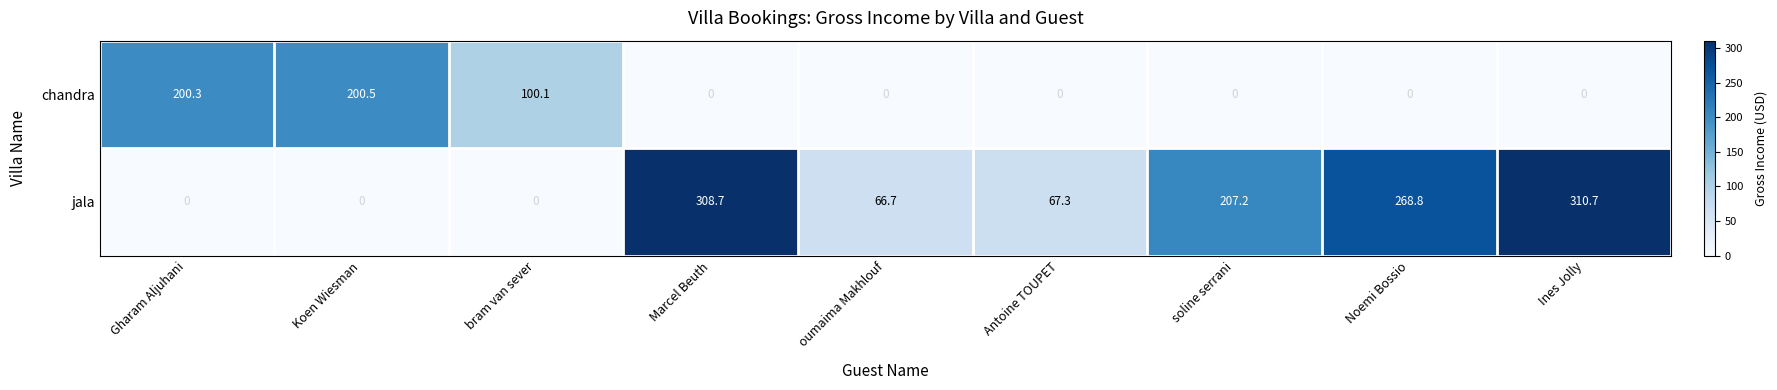

What is the spread (max minus min) of values at oumaima Makhlouf?

66.7